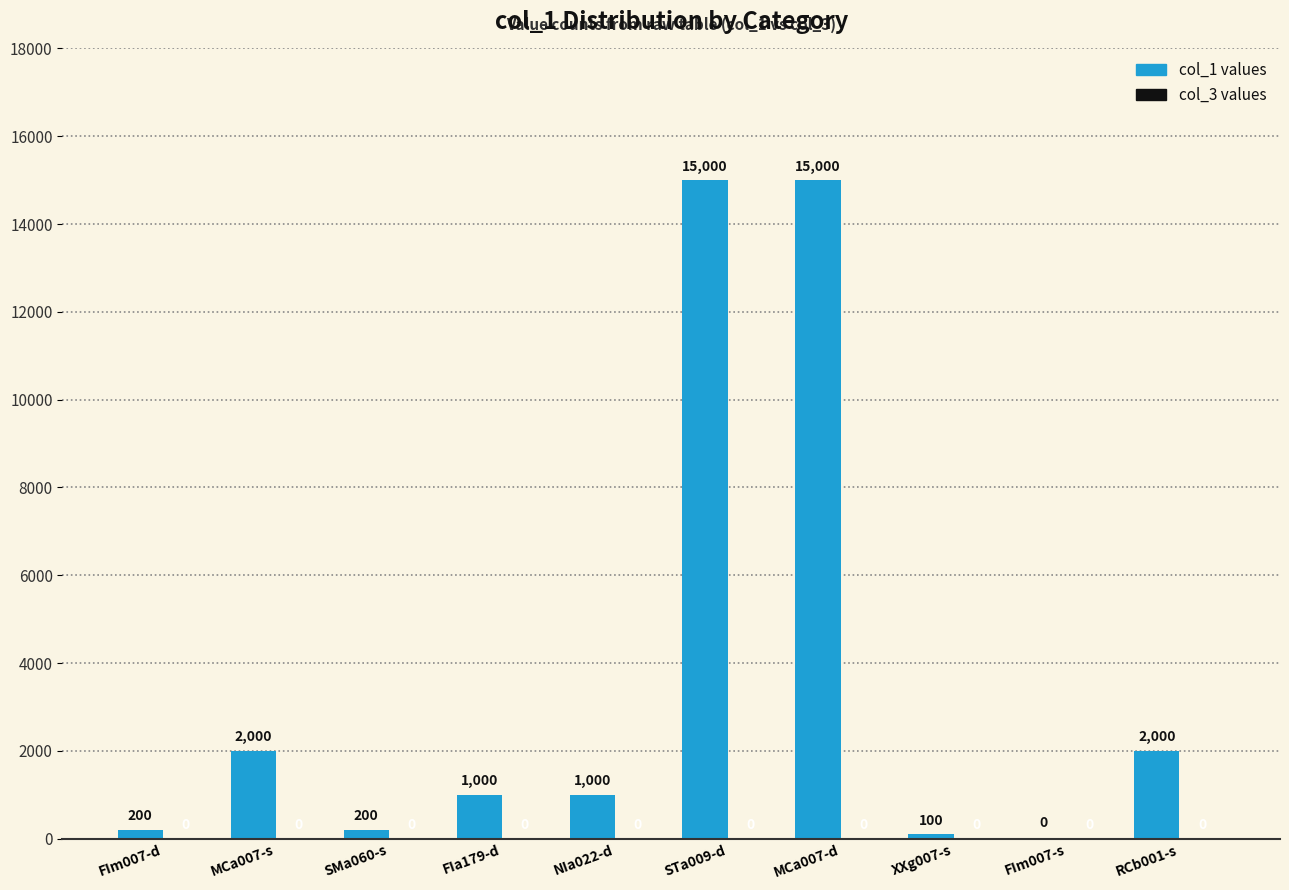

What is the change in value from XXg007-s to FIm007-s?

-100